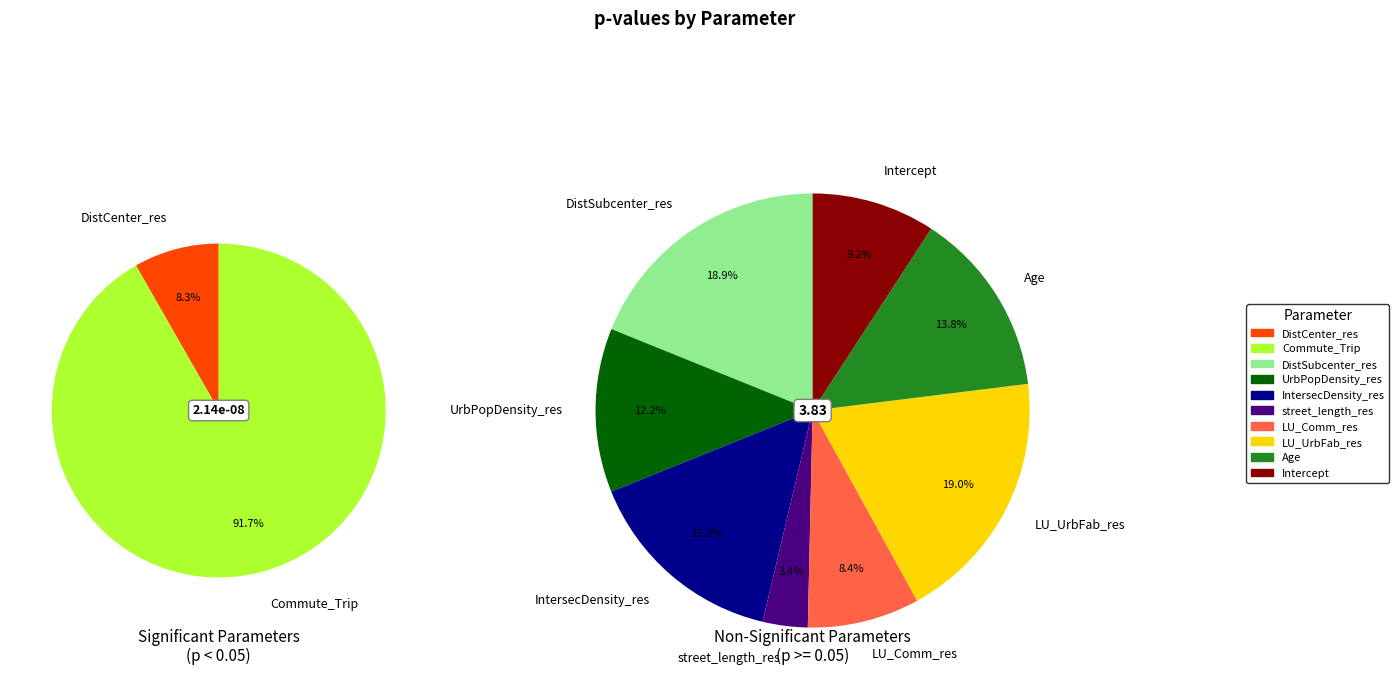

Which slice is the largest?

LU_UrbFab_res